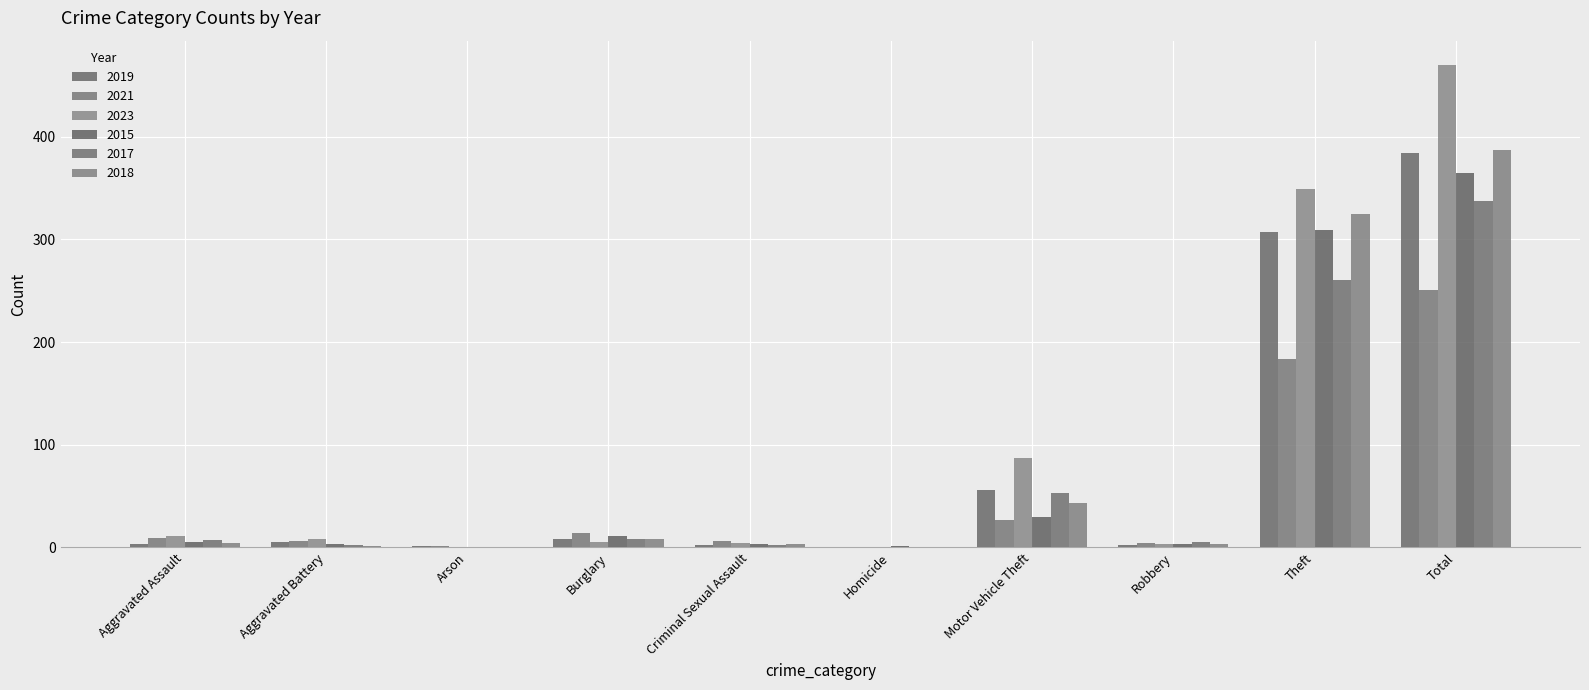

Is the value of 2023 at Burglary greater than the value of 2018 at Arson?

Yes